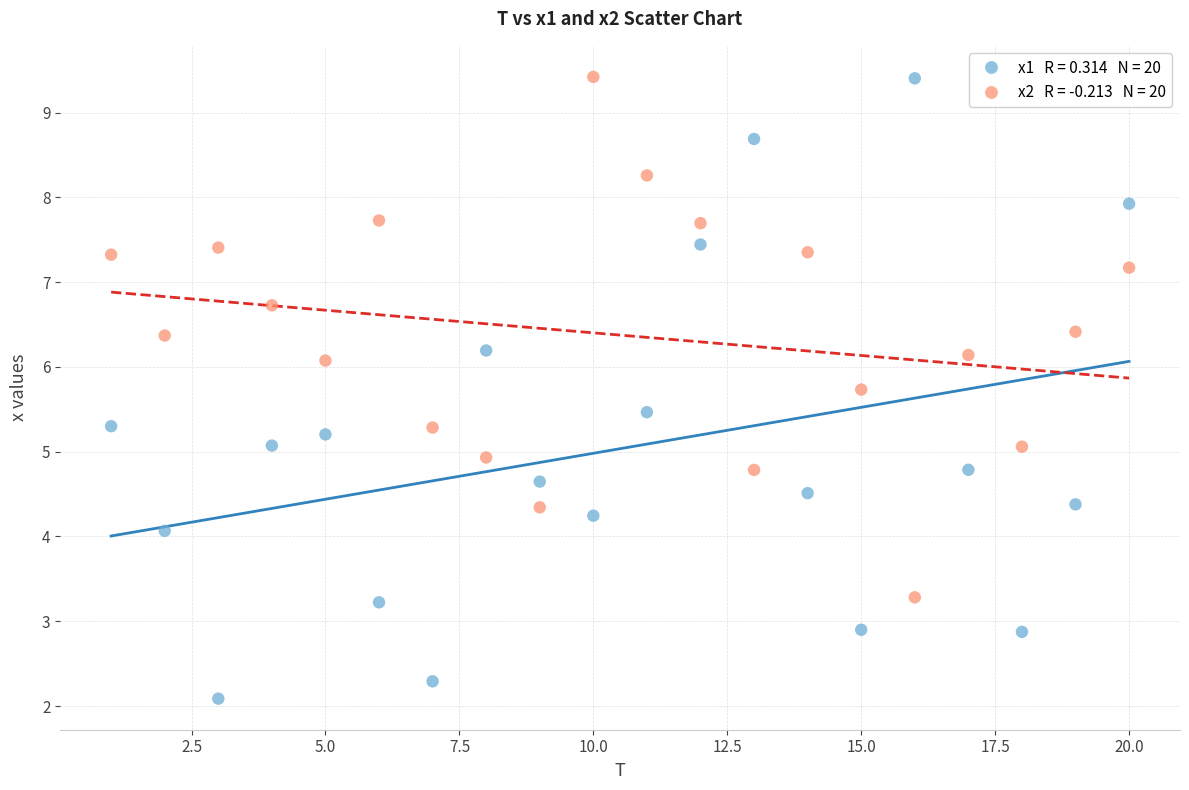

Across all data points, what is the range of Y values (max minus min)?

7.3